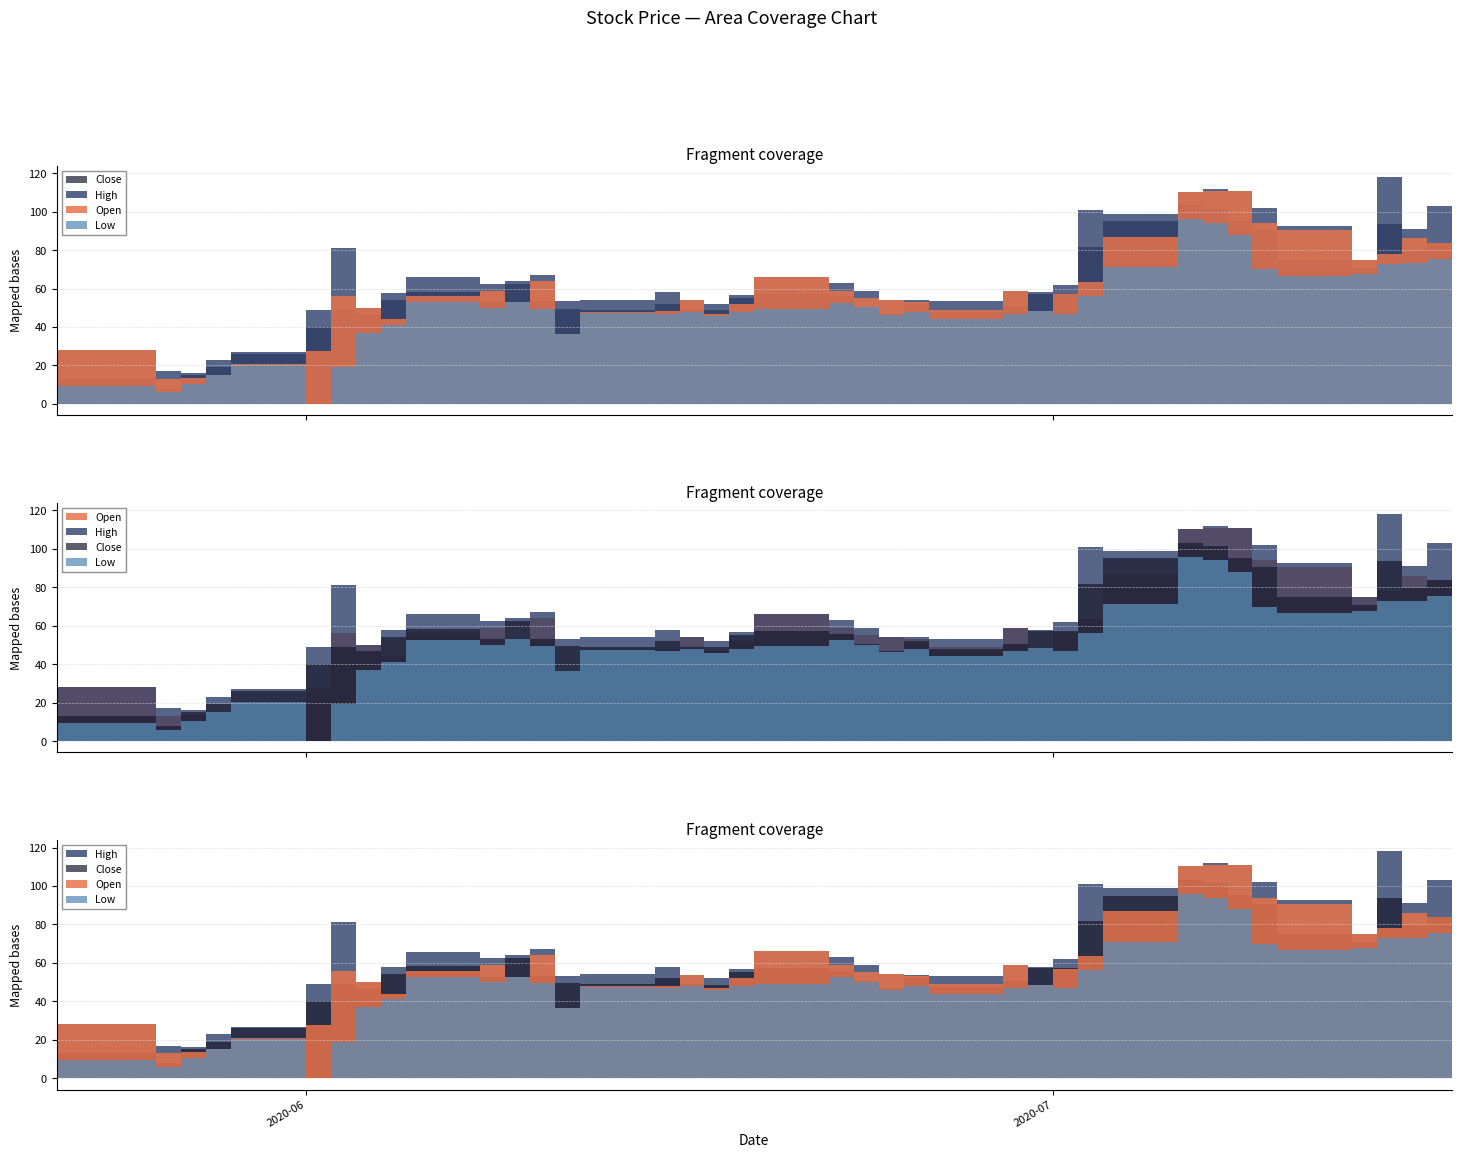

Between which two adjacent categories do Close and Open first intersect?

2 and 3